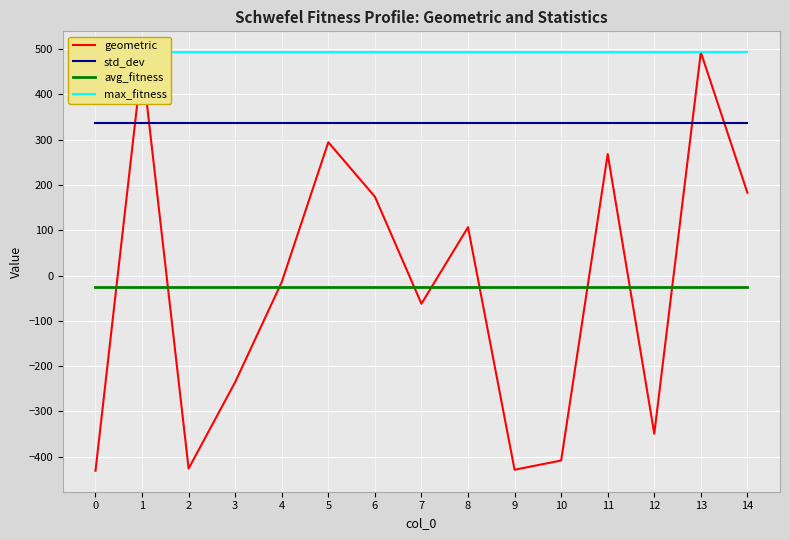

True or false: std_dev has more than 0 points higher than both neighbors.

False